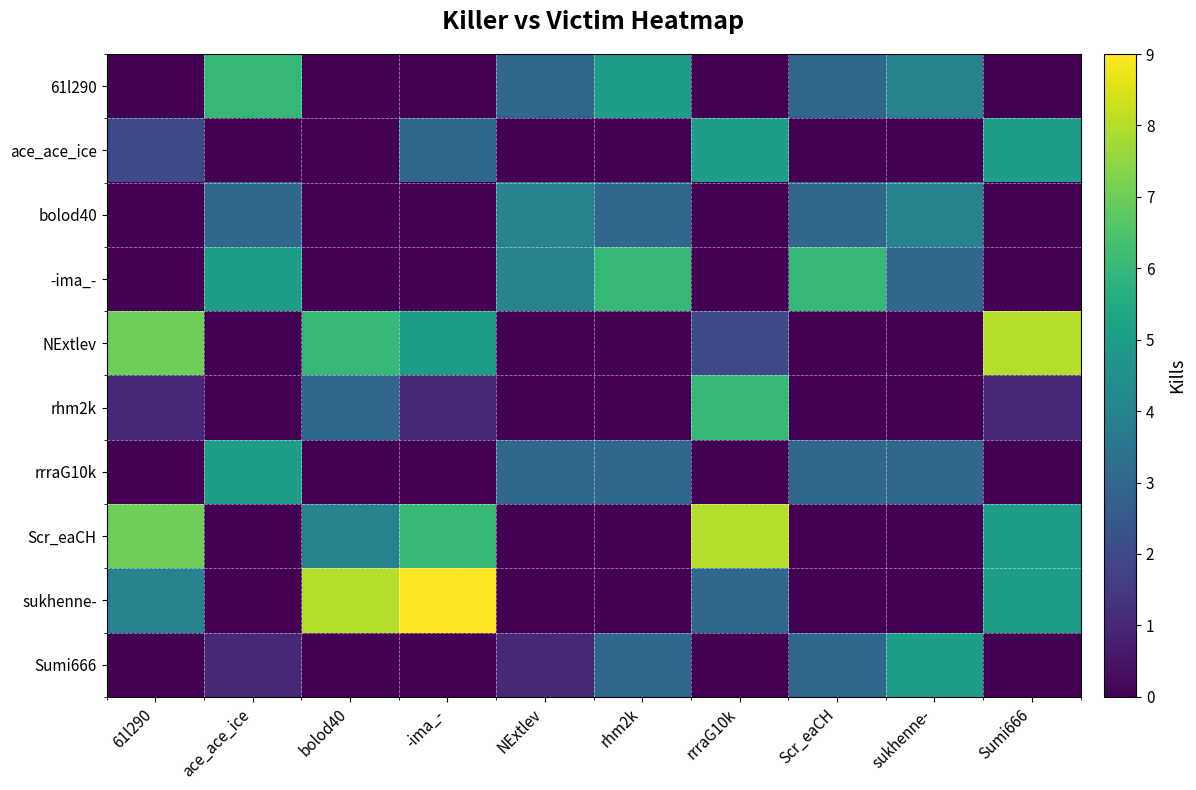

Reading right to left, transcribe all the data shown in this chart.

61l290: Sumi666=0	sukhenne-=4	Scr_eaCH=3	rrraG10k=0	rhm2k=5	NExtlev=3	-ima_-=0	bolod40=0	ace_ace_ice=6	61l290=0
ace_ace_ice: Sumi666=5	sukhenne-=0	Scr_eaCH=0	rrraG10k=5	rhm2k=0	NExtlev=0	-ima_-=3	bolod40=0	ace_ace_ice=0	61l290=2
bolod40: Sumi666=0	sukhenne-=4	Scr_eaCH=3	rrraG10k=0	rhm2k=3	NExtlev=4	-ima_-=0	bolod40=0	ace_ace_ice=3	61l290=0
-ima_-: Sumi666=0	sukhenne-=3	Scr_eaCH=6	rrraG10k=0	rhm2k=6	NExtlev=4	-ima_-=0	bolod40=0	ace_ace_ice=5	61l290=0
NExtlev: Sumi666=8	sukhenne-=0	Scr_eaCH=0	rrraG10k=2	rhm2k=0	NExtlev=0	-ima_-=5	bolod40=6	ace_ace_ice=0	61l290=7
rhm2k: Sumi666=1	sukhenne-=0	Scr_eaCH=0	rrraG10k=6	rhm2k=0	NExtlev=0	-ima_-=1	bolod40=3	ace_ace_ice=0	61l290=1
rrraG10k: Sumi666=0	sukhenne-=3	Scr_eaCH=3	rrraG10k=0	rhm2k=3	NExtlev=3	-ima_-=0	bolod40=0	ace_ace_ice=5	61l290=0
Scr_eaCH: Sumi666=5	sukhenne-=0	Scr_eaCH=0	rrraG10k=8	rhm2k=0	NExtlev=0	-ima_-=6	bolod40=4	ace_ace_ice=0	61l290=7
sukhenne-: Sumi666=5	sukhenne-=0	Scr_eaCH=0	rrraG10k=3	rhm2k=0	NExtlev=0	-ima_-=9	bolod40=8	ace_ace_ice=0	61l290=4
Sumi666: Sumi666=0	sukhenne-=5	Scr_eaCH=3	rrraG10k=0	rhm2k=3	NExtlev=1	-ima_-=0	bolod40=0	ace_ace_ice=1	61l290=0